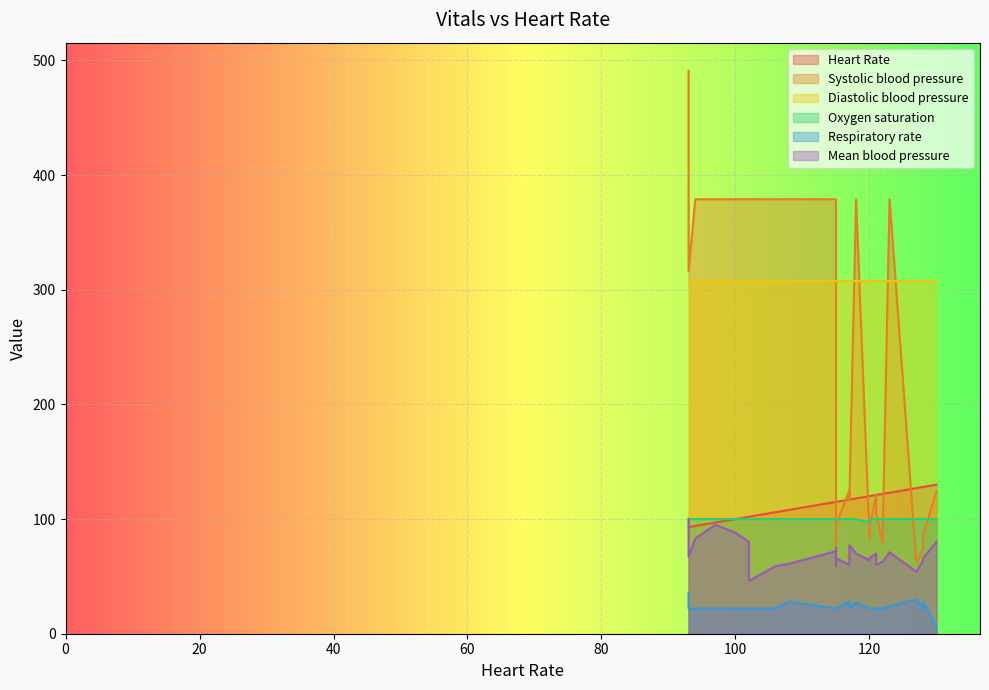

What is the spread (max minus min) of values at 130?

302